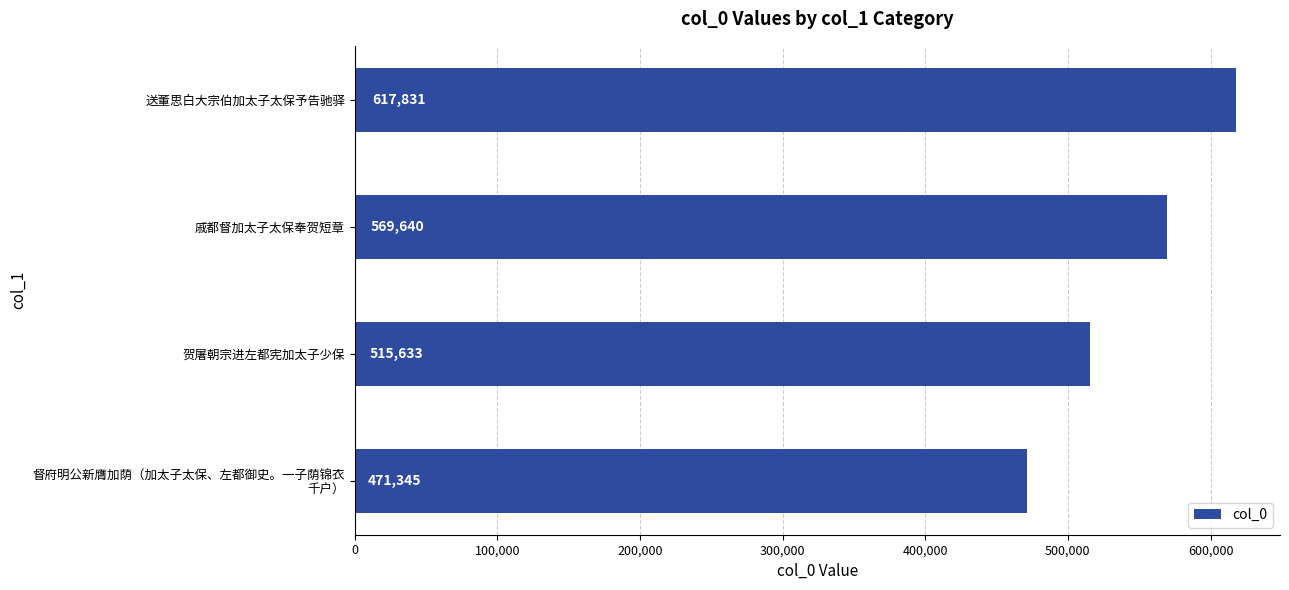

What is the ratio of the value at 贺屠朝宗进左都宪加太子少保 to the value at 送董思白大宗伯加太子太保予告驰驿?

0.8